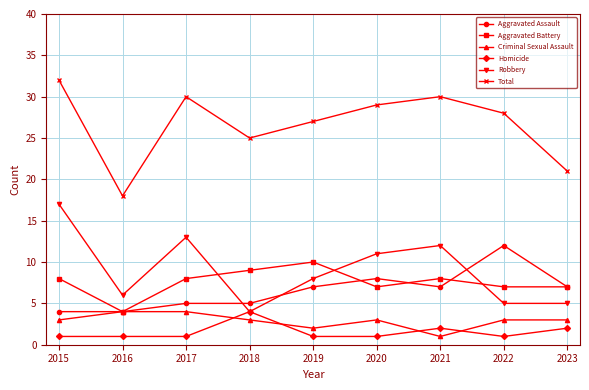

What is the approximate value of Total at 2017, to the nearest 10?

30